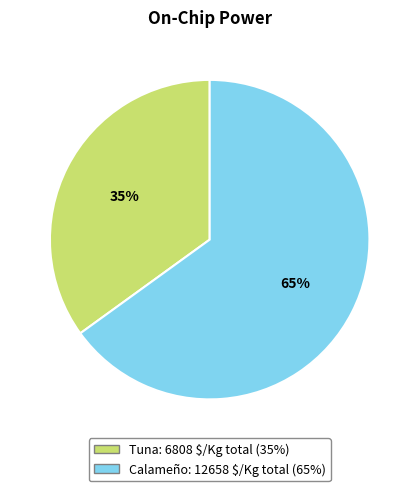

Is there a majority slice in this chart?

Yes